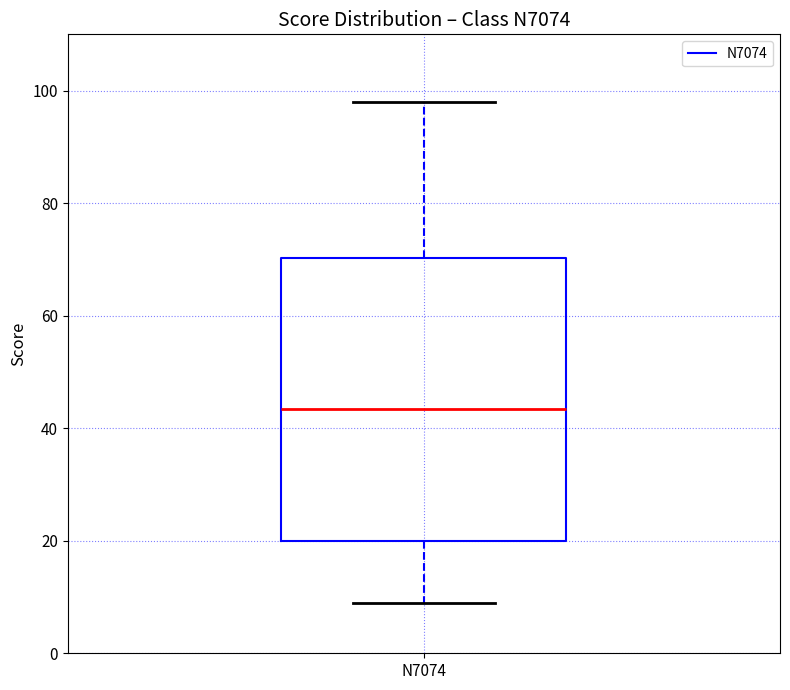

Read this box plot against the y-axis: the position of the median line, the range covered by the box, and the ends of both whiskers. The values are not printed on the chart, so give them approximately, as read against the axis.

median 44, box 20 to 70, whiskers 10 to 98